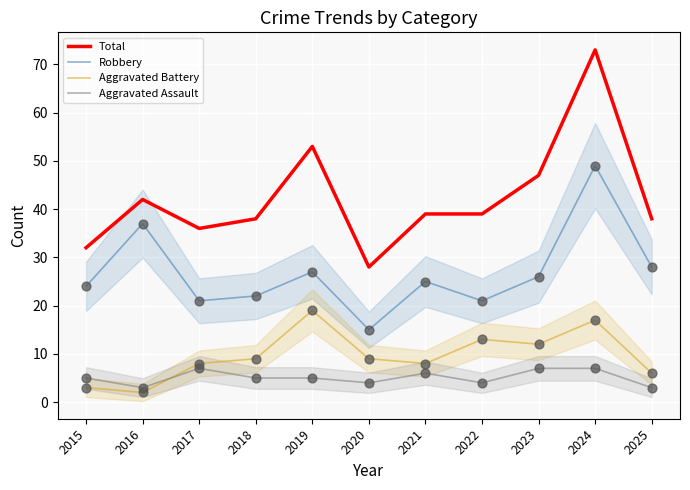

At which category is the sum across all series the highest?

2024